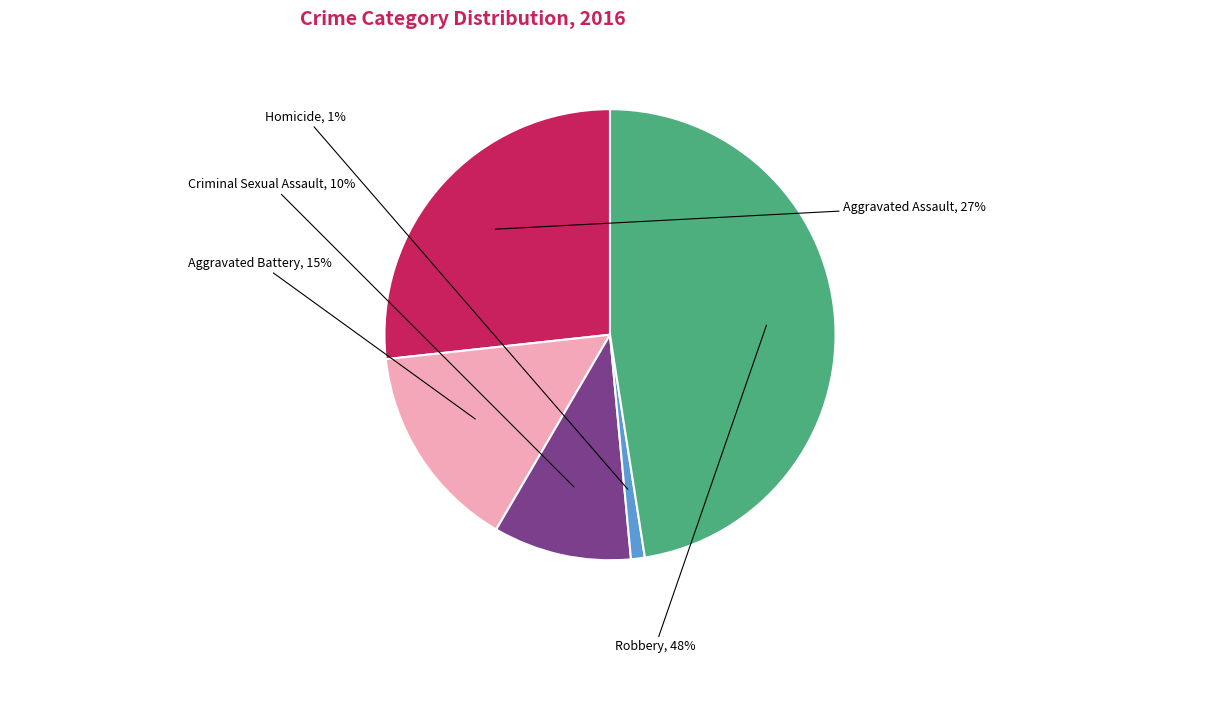

What percentage is the Homicide slice, to the nearest percent?

1%